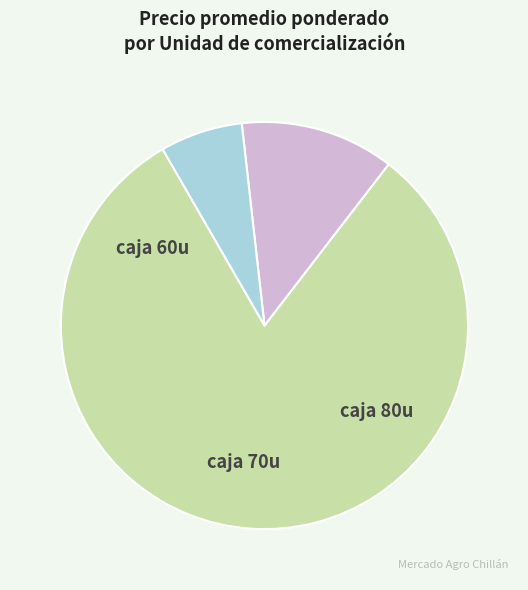

Is there any slice that represents more than half of the pie?

Yes